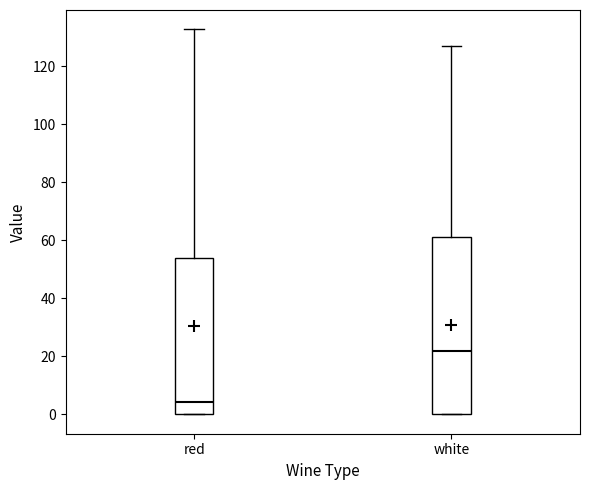

Which box is the tallest, from its lower edge to its upper edge?

white